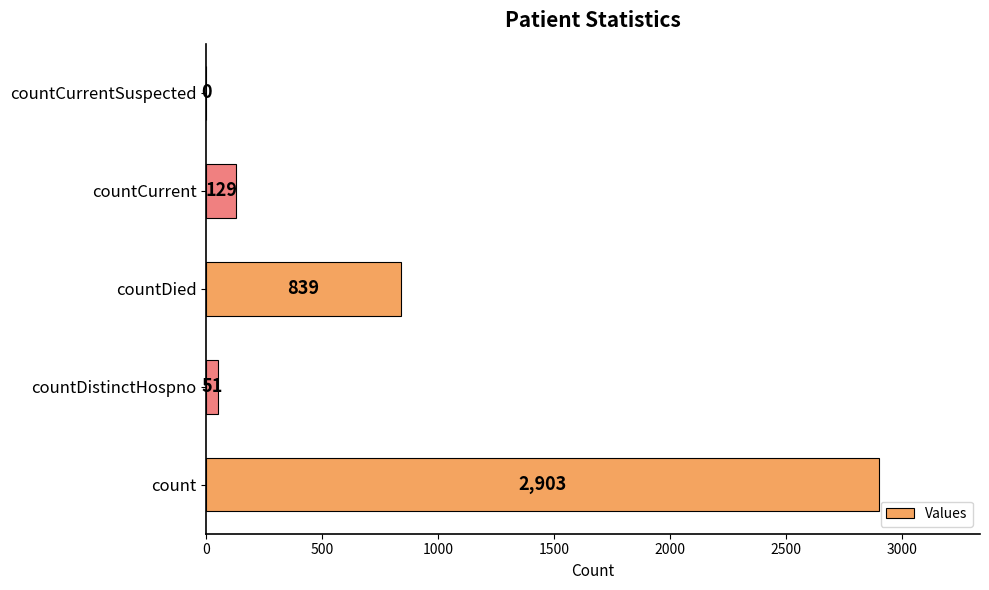

The chart shows a value of 129 at countCurrent. True or false?

True